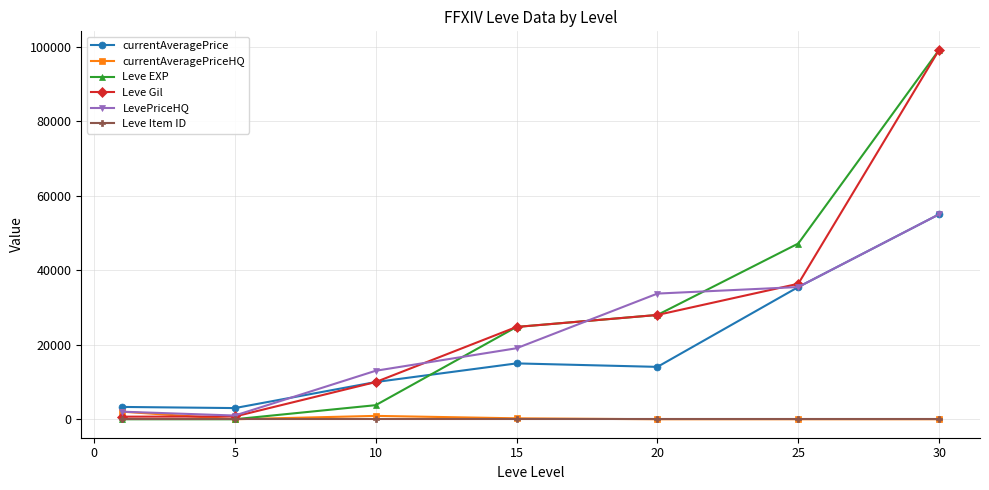

At how many categories does at least one series exceed 6595?

5